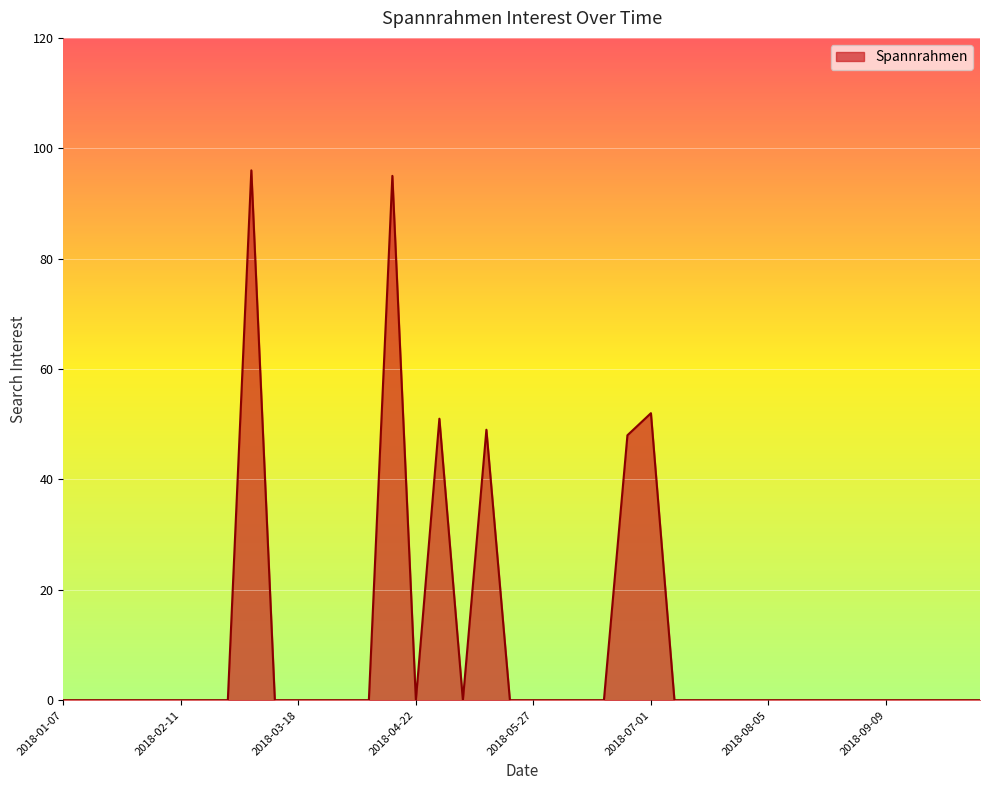

What is the maximum value shown in the chart?

96